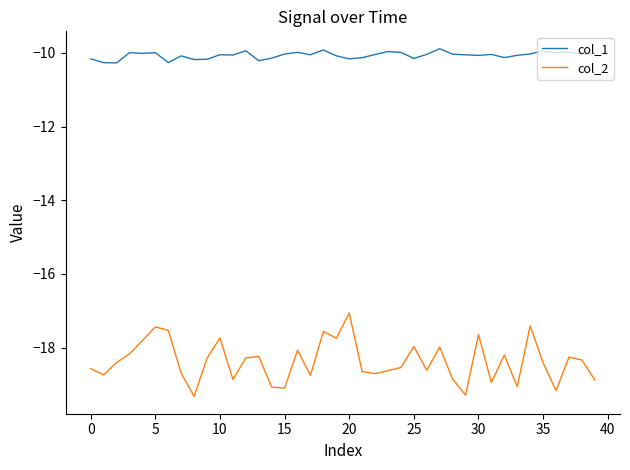

What is the smallest value displayed?

-19.3